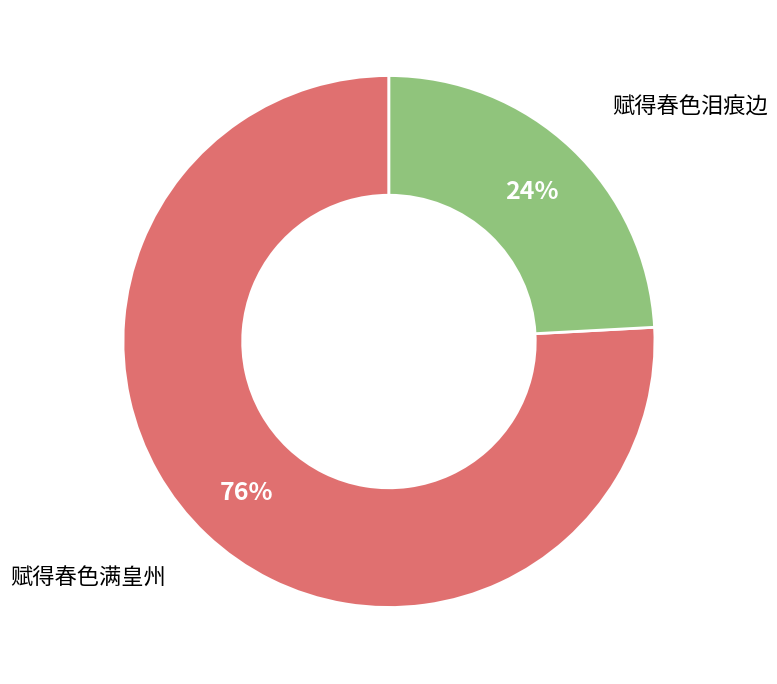

How many segments does this pie chart have?

2